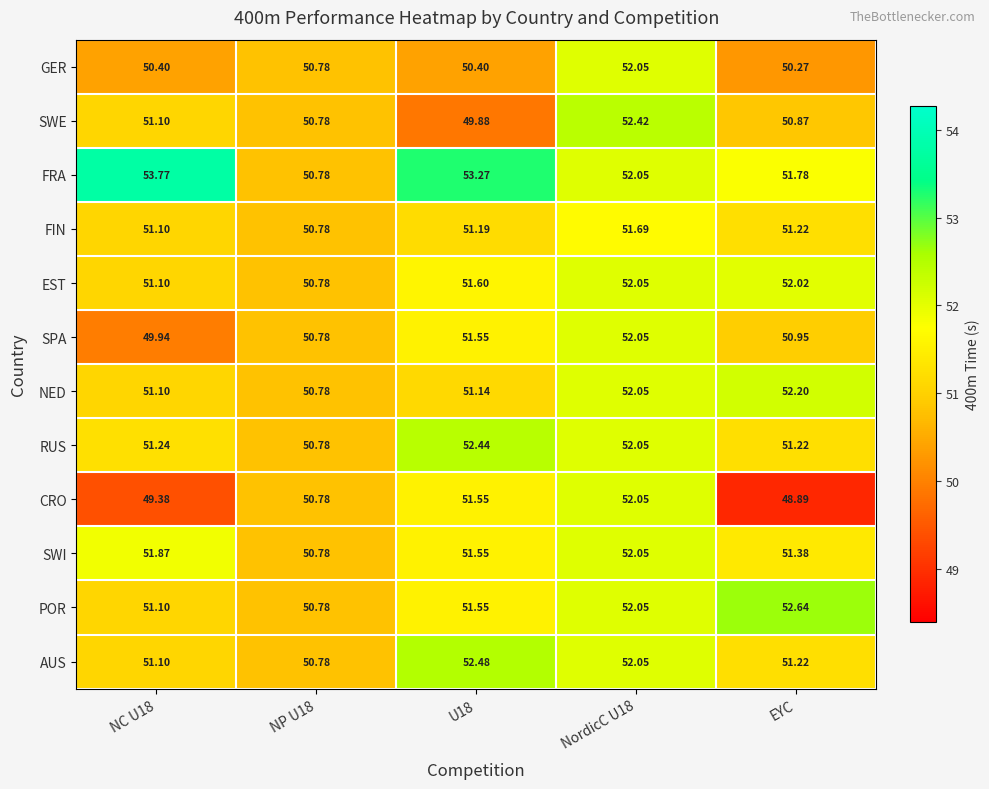

Which series has the widest spread of values?

CRO